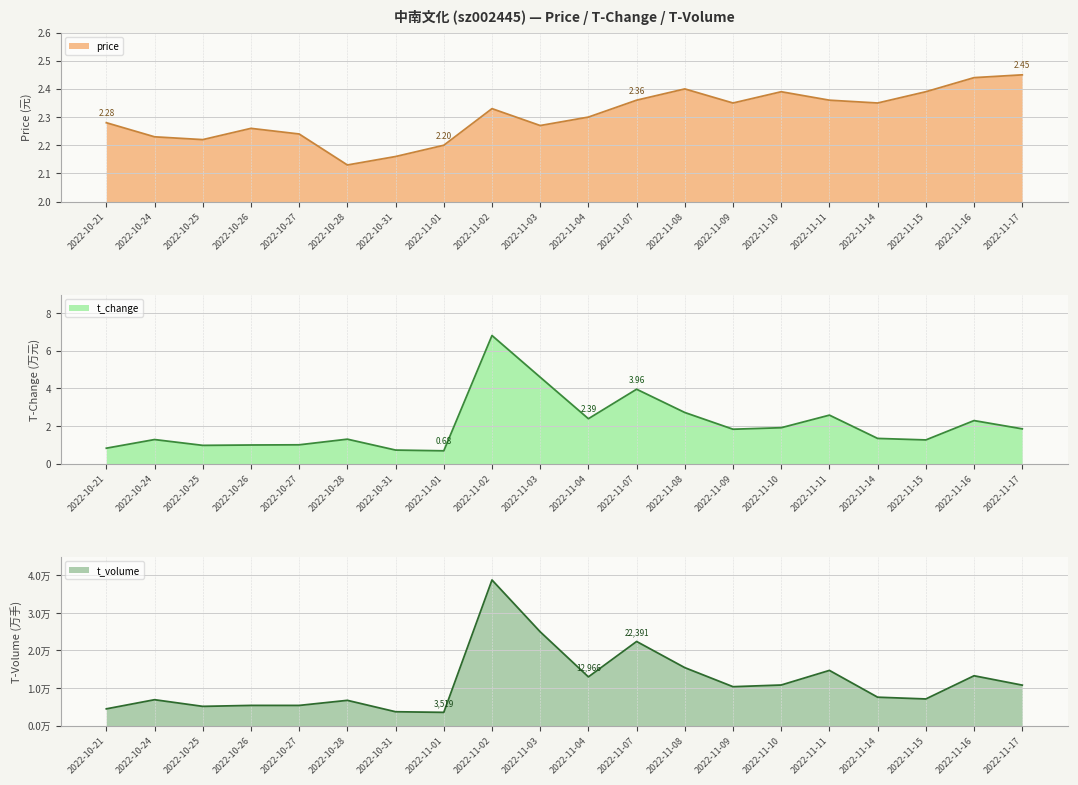

What is the value of the t_change point at the 17th from the left?

1.3